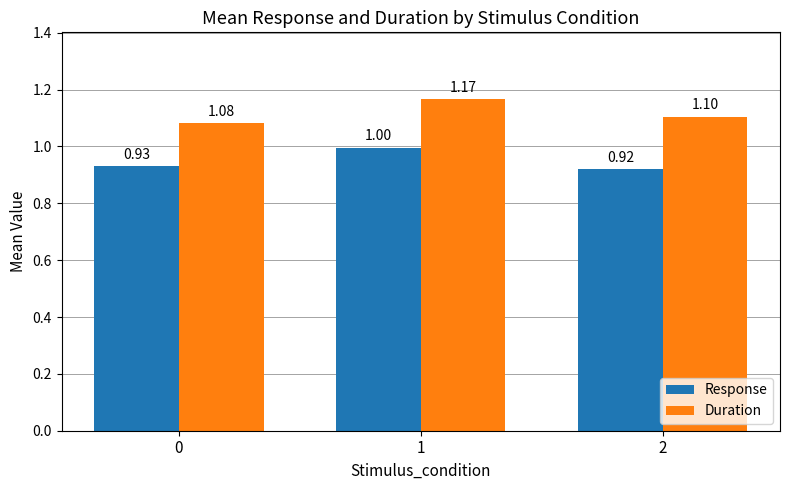

Where is Response nearest to the value 0?

2